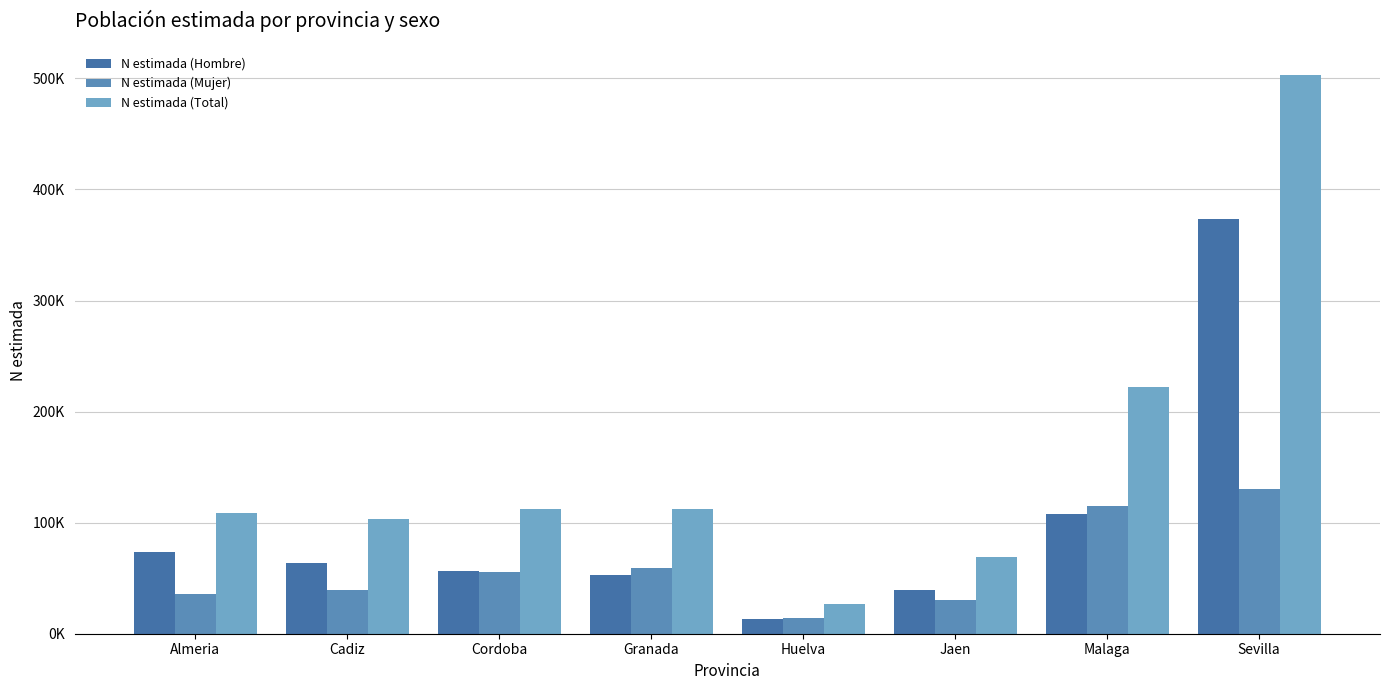

What are all the series names shown in the legend?

N estimada (Hombre), N estimada (Mujer), N estimada (Total)